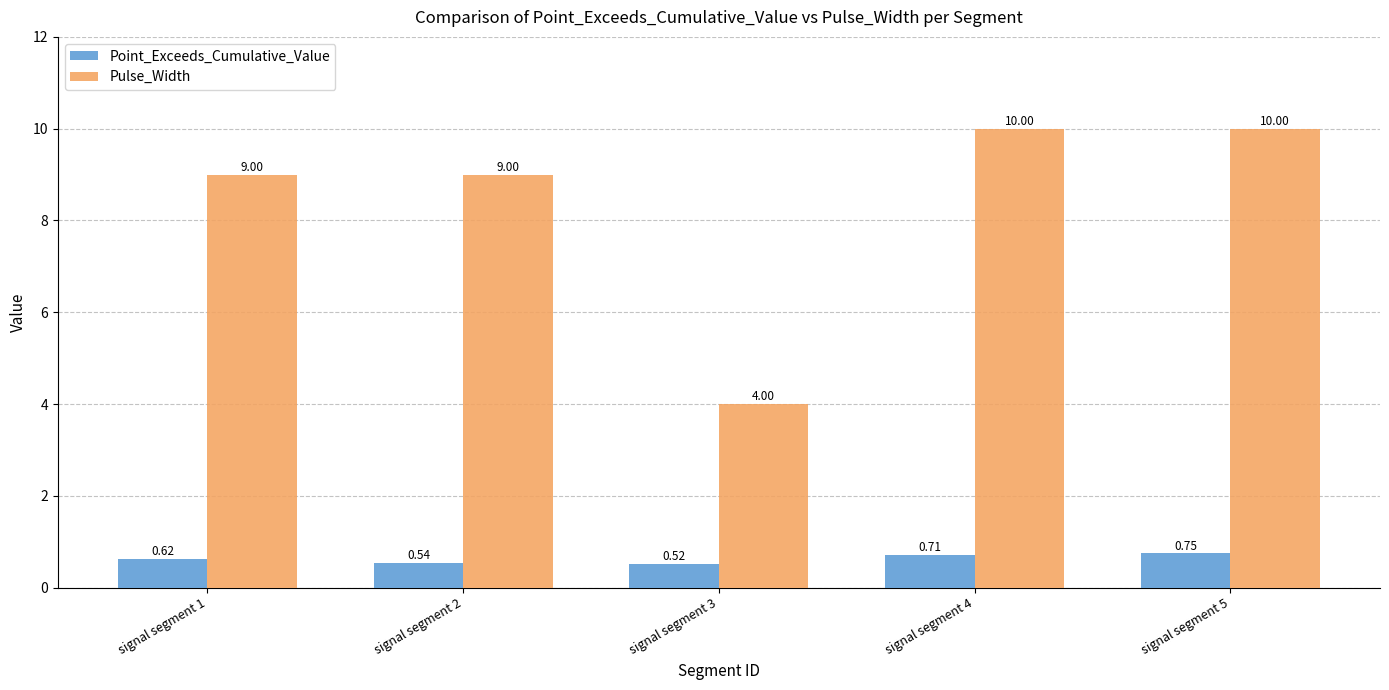

Are the bars horizontal?

No